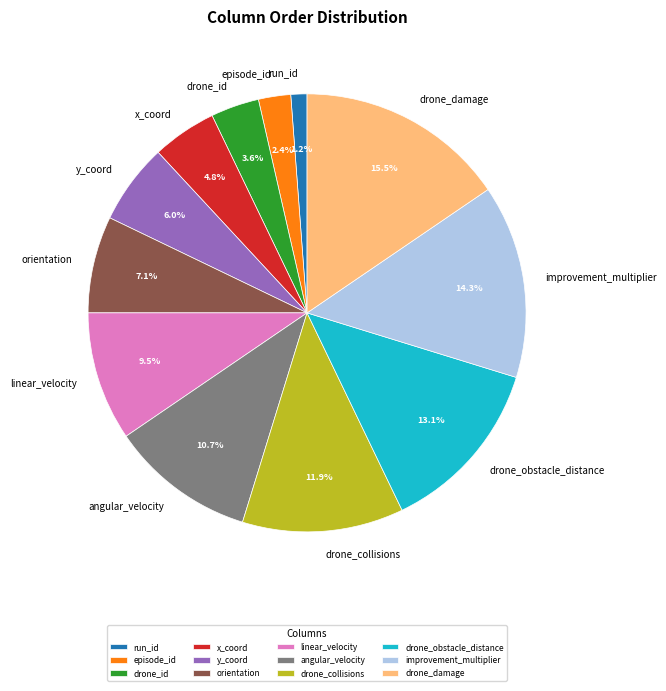

Count the number of slices in the pie.

12